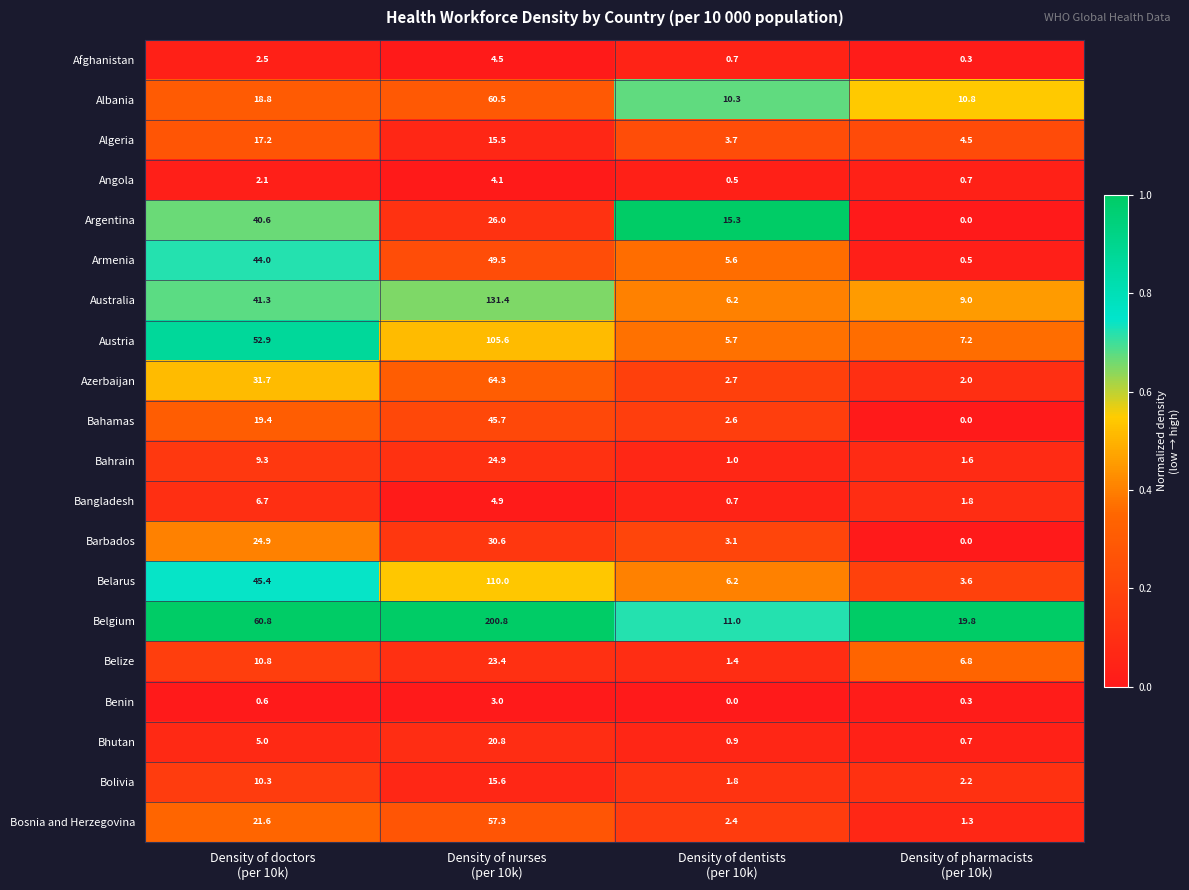

What is the difference between the maximum and minimum values in the Belgium series?

189.8